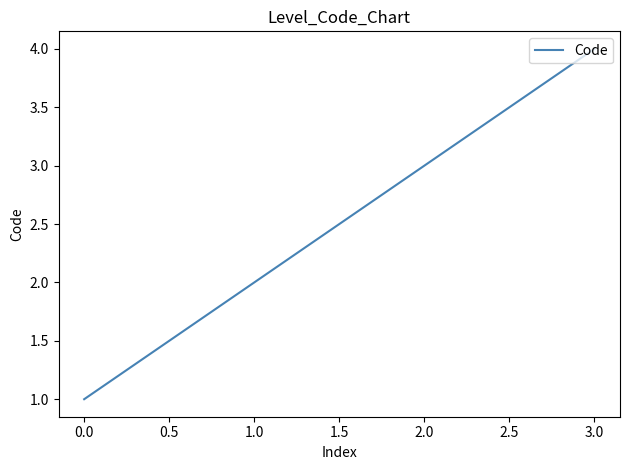

True or false: the data shows 3 at 2.0.

True